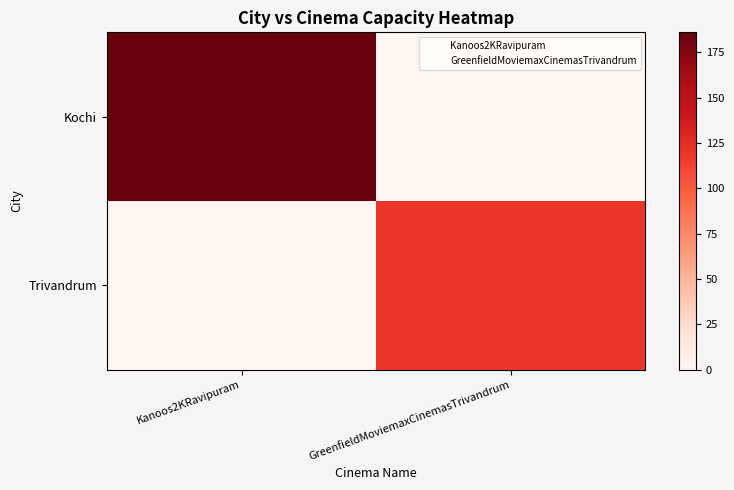

Which label corresponds to the smallest value in the chart?

GreenfieldMoviemaxCinemasTrivandrum